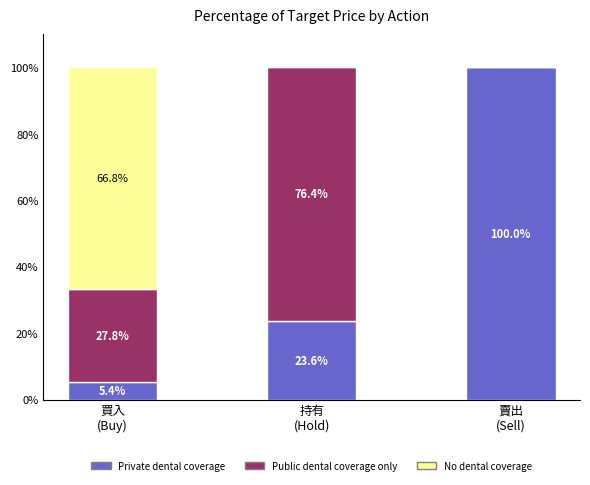

How many series are shown in this chart?

3